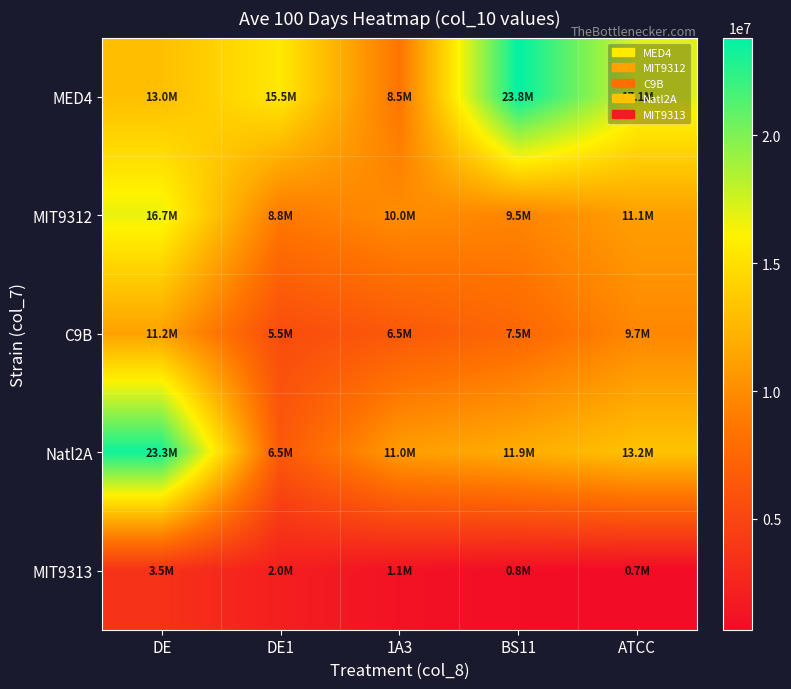

Reading left to right, list all the values displayed in this chart.

MED4: DE=13013937.9	DE1=15510831.2	1A3=8473299.7	BS11=23823992.2	ATCC=17053633.5
MIT9312: DE=16726448.4	DE1=8835240.6	1A3=9985558.4	BS11=9515084.5	ATCC=11126145.3
C9B: DE=11242233.4	DE1=5455591.7	1A3=6469437.4	BS11=7529620.9	ATCC=9662927.1
Natl2A: DE=23314861.5	DE1=6466319.9	1A3=10966918.6	BS11=11944075.8	ATCC=13241785.2
MIT9313: DE=3523845.5	DE1=2044584.4	1A3=1135768.3	BS11=804746.4	ATCC=665718.8